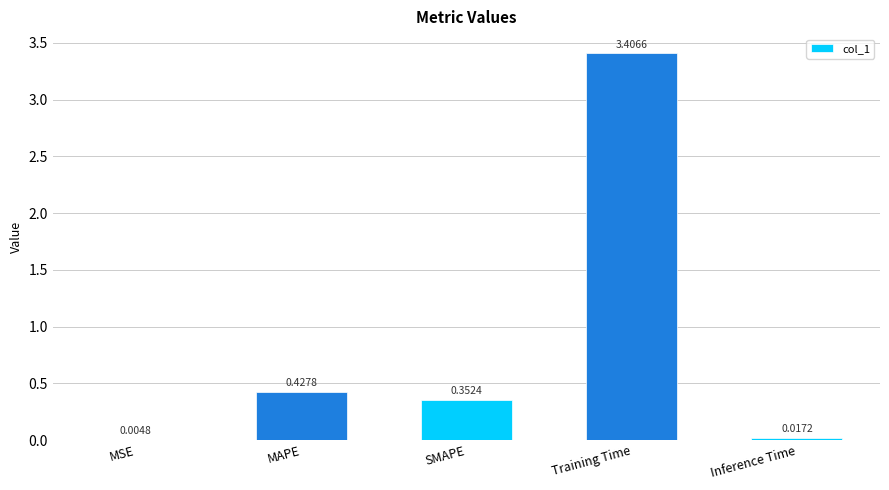

What is the sum of all values?

4.2